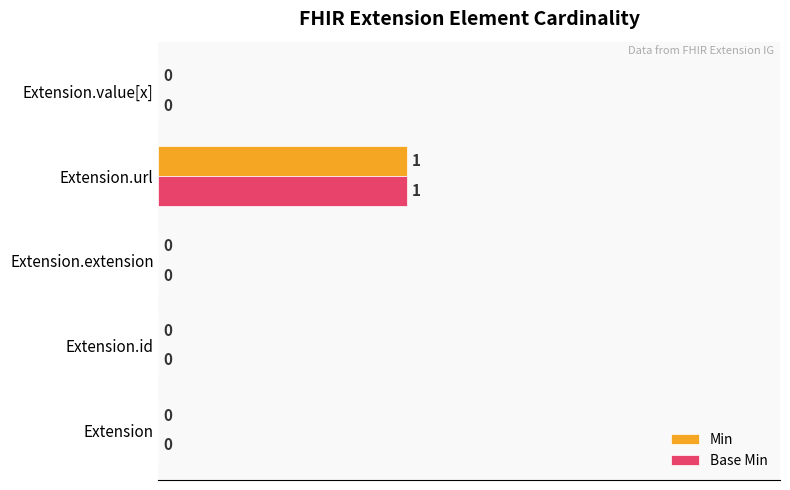

Is it true that Base Min equals 2 at Extension.url?

False